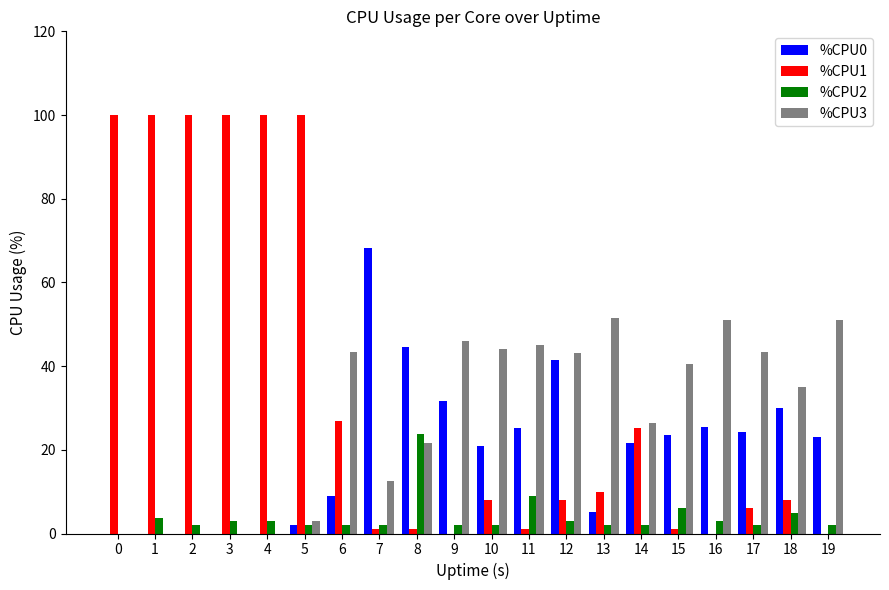

Which series has the largest total across all categories?

%CPU1